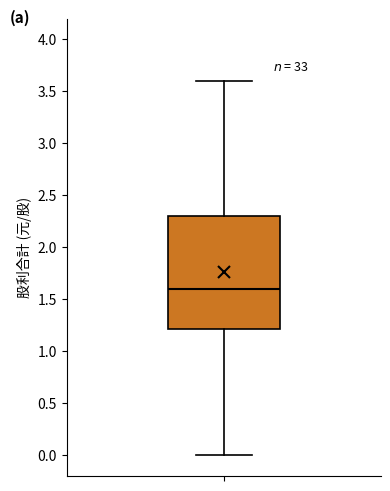

Read this box plot against the y-axis: the position of the median line, the range covered by the box, and the ends of both whiskers. The values are not printed on the chart, so give them approximately, as read against the axis.

median 1.6, box 1.2 to 2.3, whiskers 0.0 to 3.6